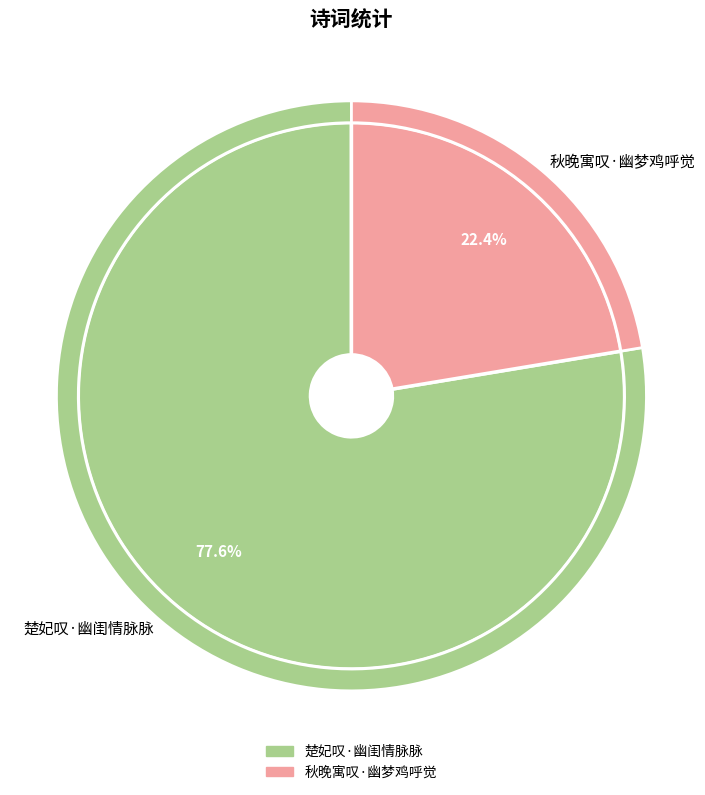

What is the ratio of the value at 楚妃叹·幽闺情脉脉 to the value at 秋晚寓叹·幽梦鸡呼觉?

3.5